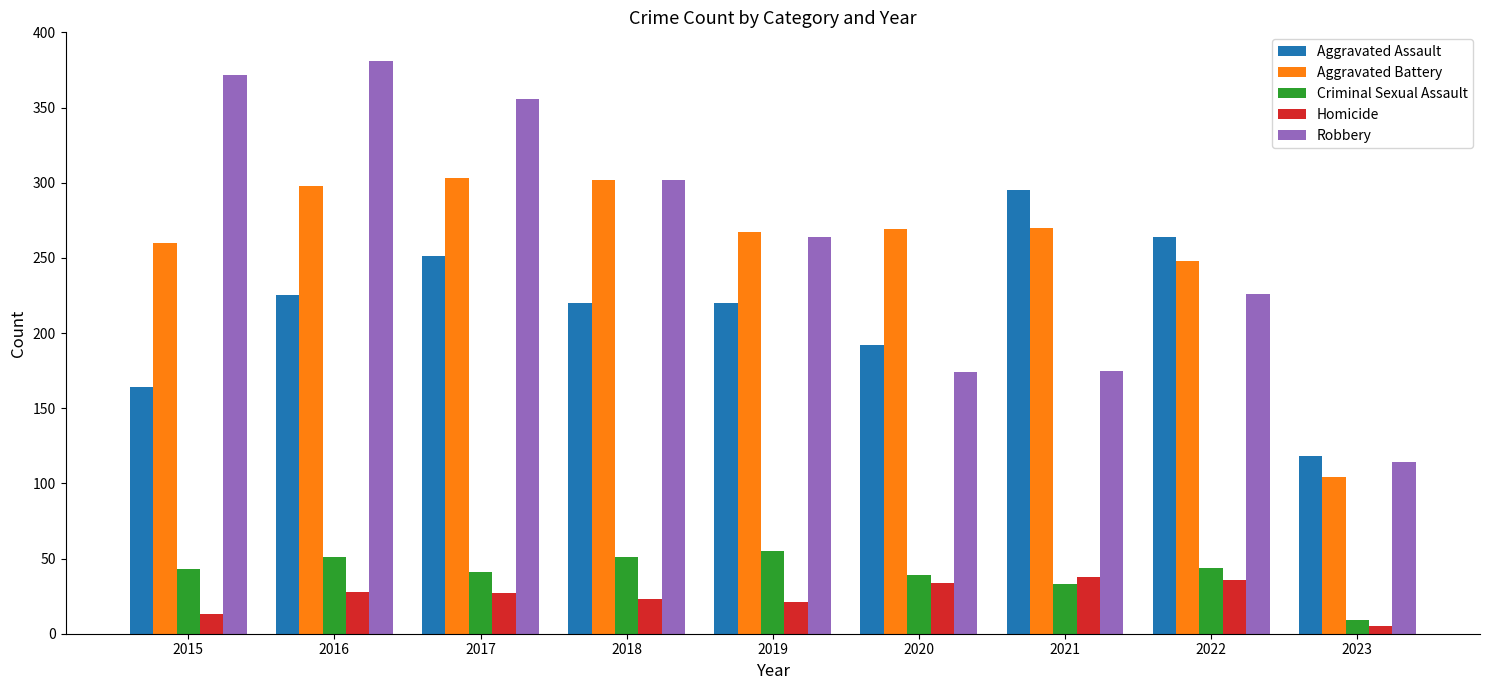

The value of Homicide at 2018 is 23. True or false?

True